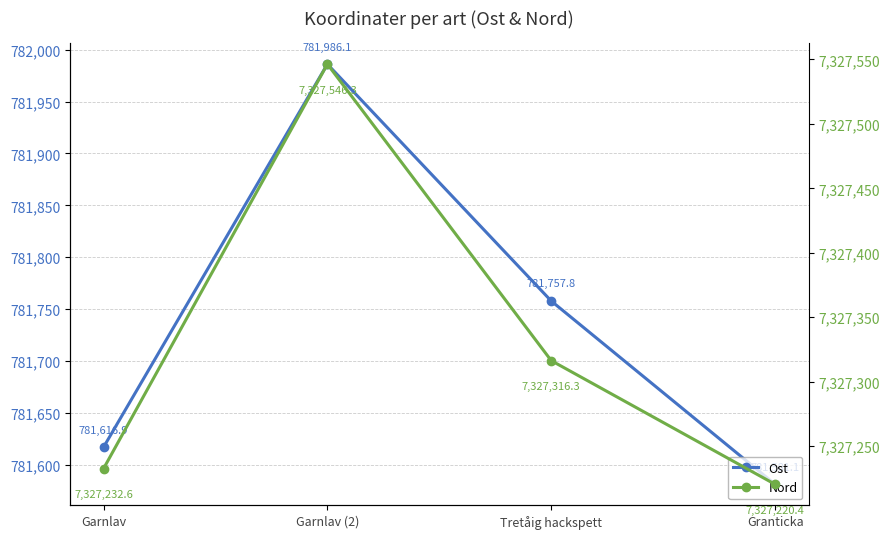

Count the number of categories in the chart.

4